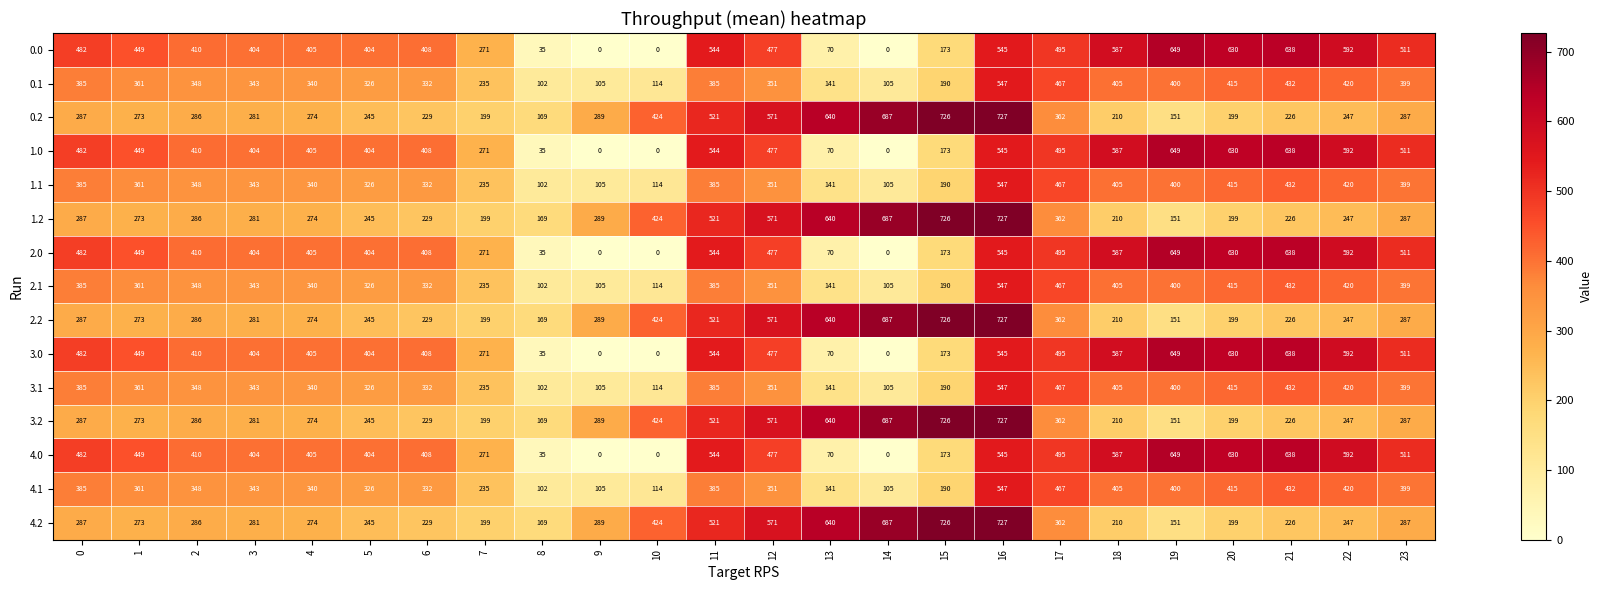

Which label corresponds to the largest value in the chart?

16